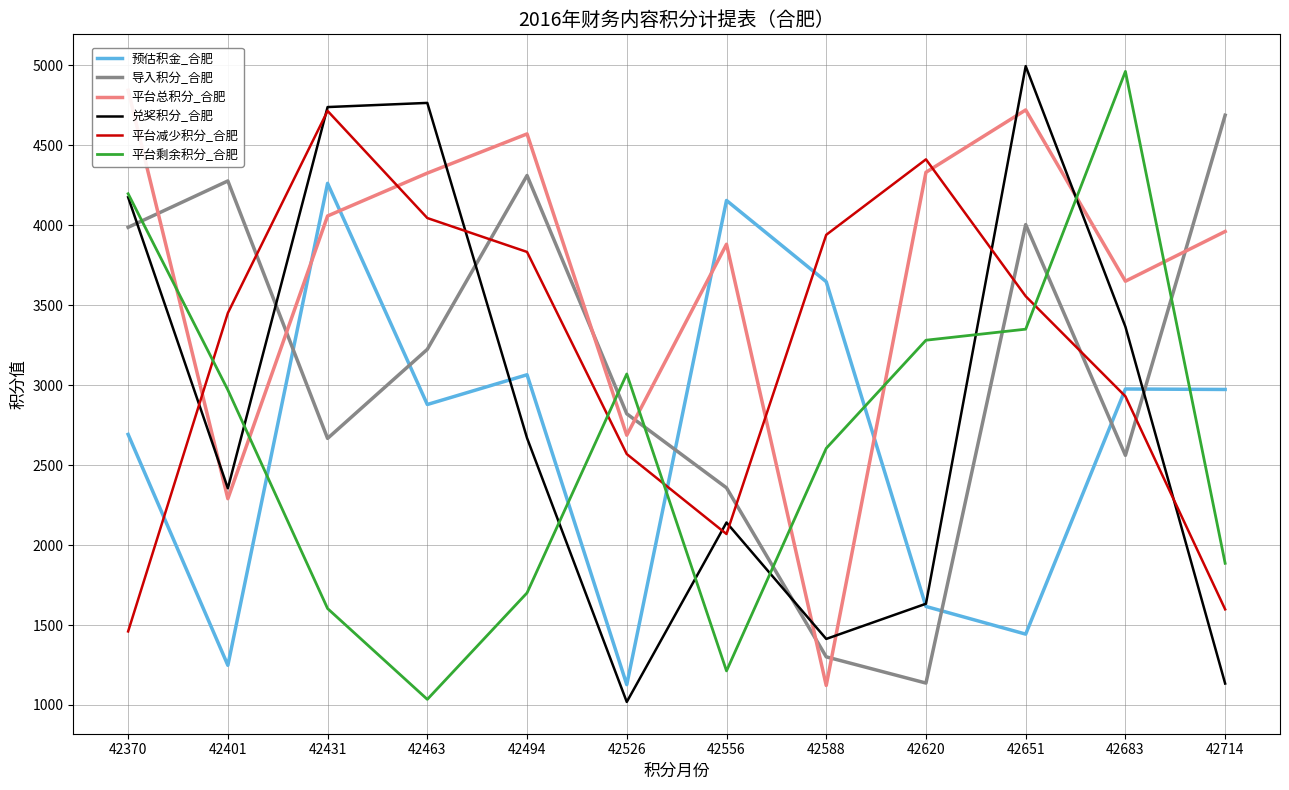

At which category is the sum across all series the highest?

42651